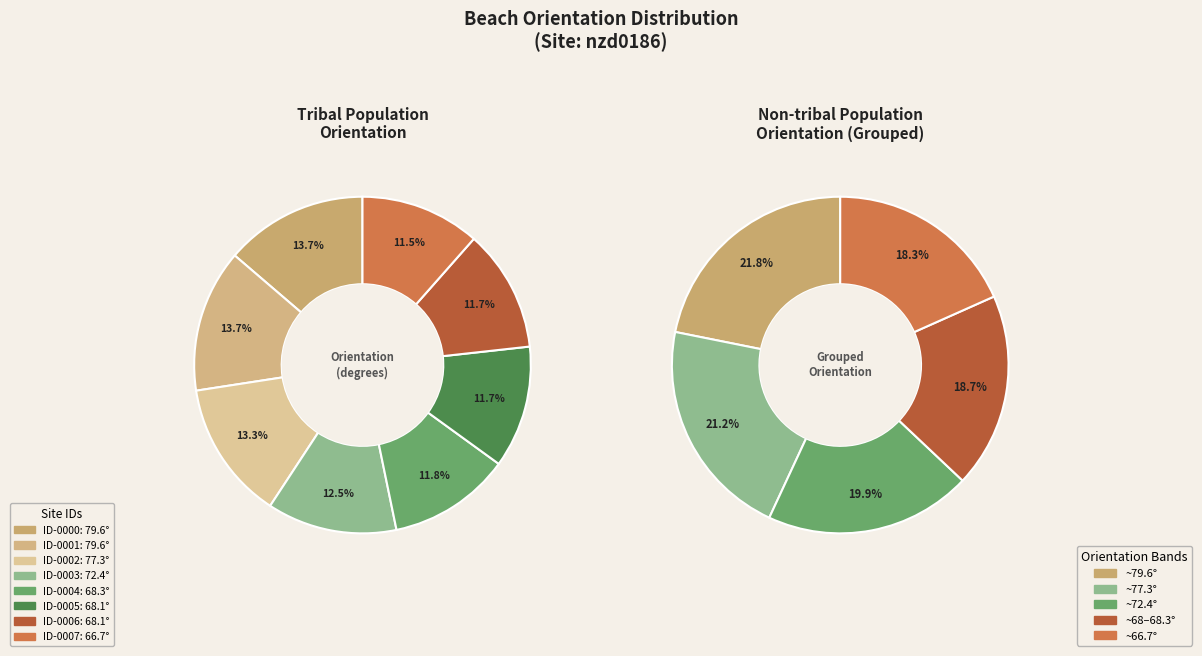

To the nearest percent, what is the difference between the largest and smallest slice percentages?

2%